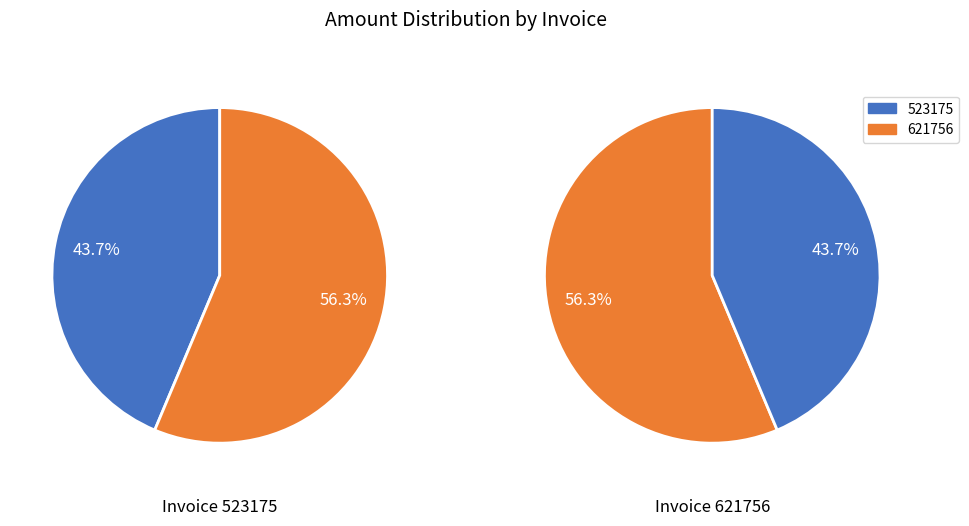

True or false: 621756 accounts for 70% of the total.

False